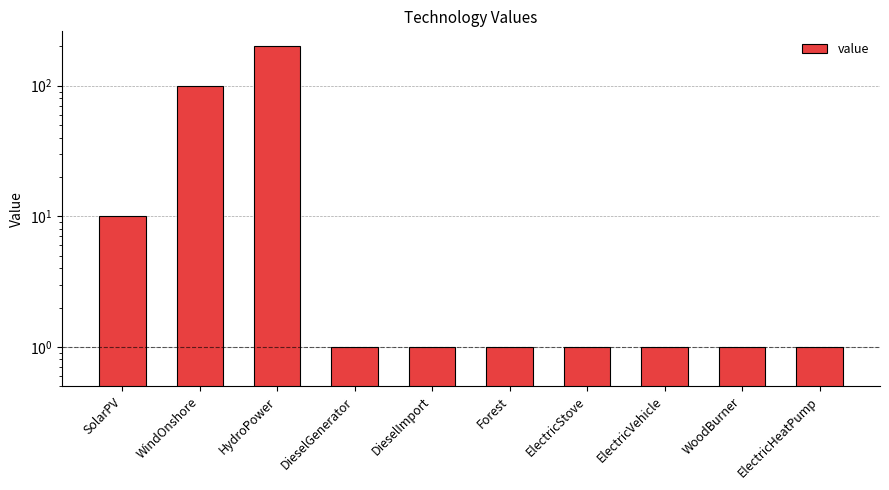

Rank the categories by value from highest to lowest.

HydroPower, WindOnshore, SolarPV, DieselGenerator, DieselImport, Forest, ElectricStove, ElectricVehicle, WoodBurner, ElectricHeatPump